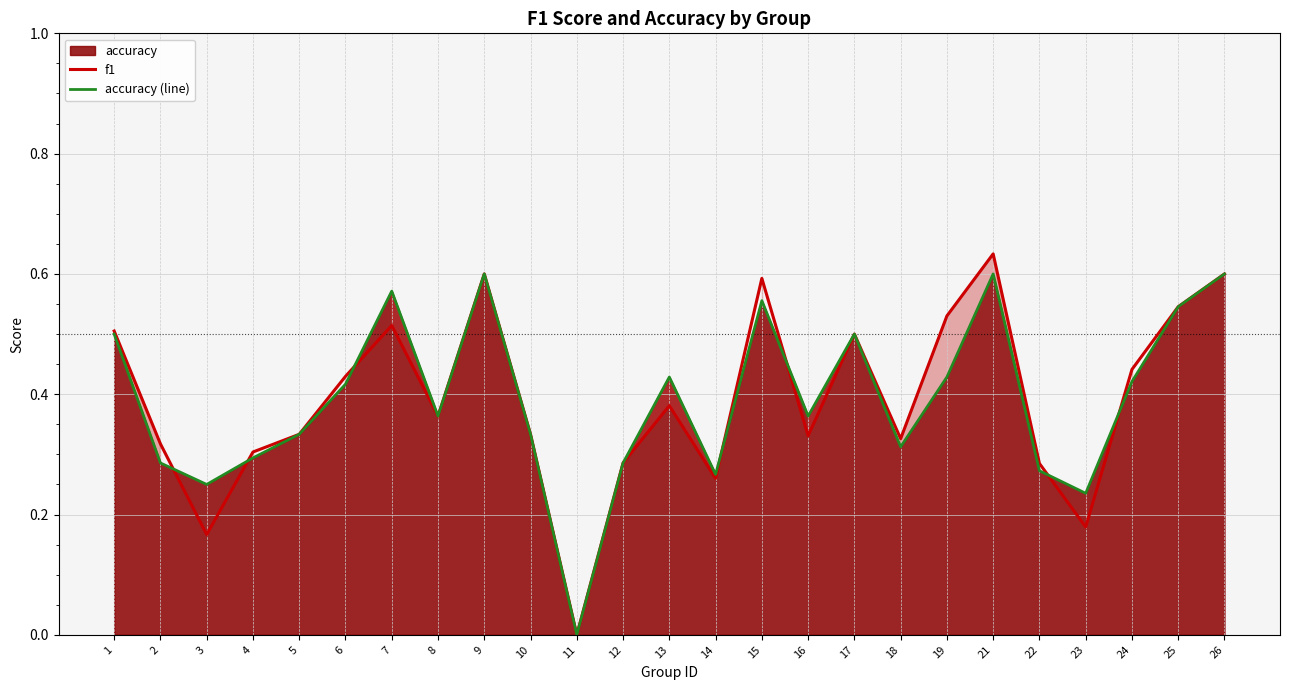

How many accuracy (line) values are between 0 and 1?

25